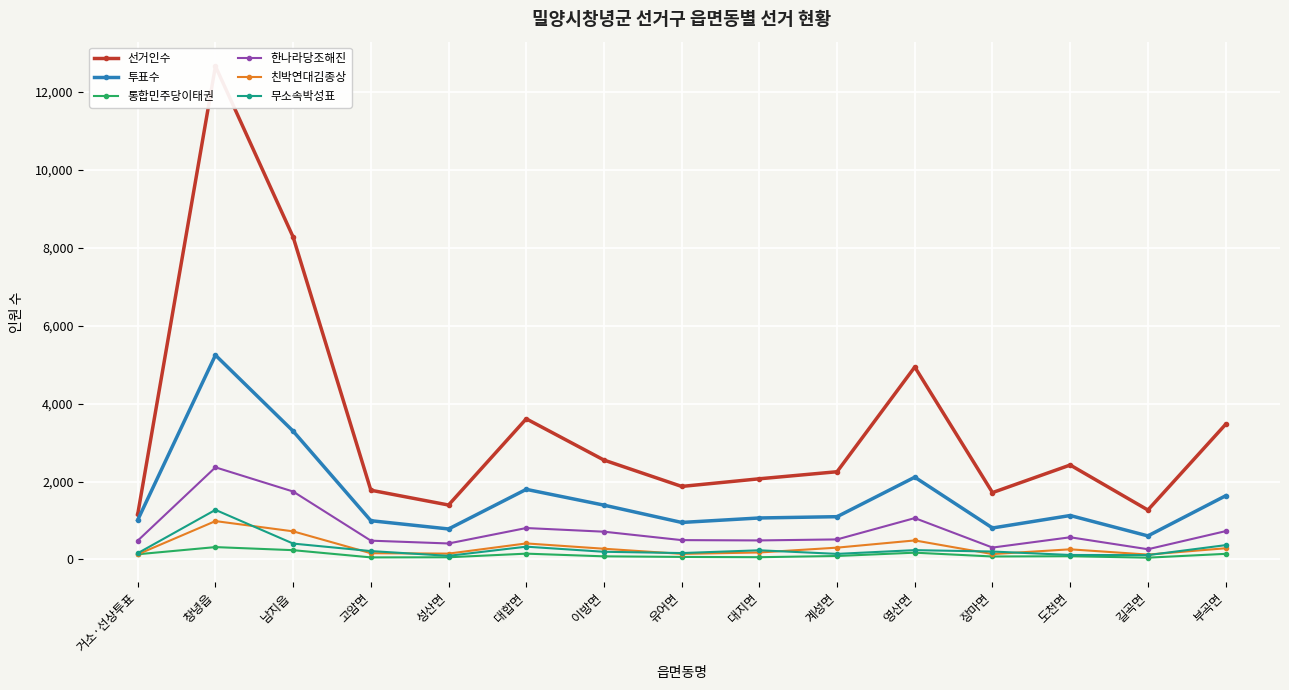

Which label corresponds to the largest value in the chart?

창녕읍